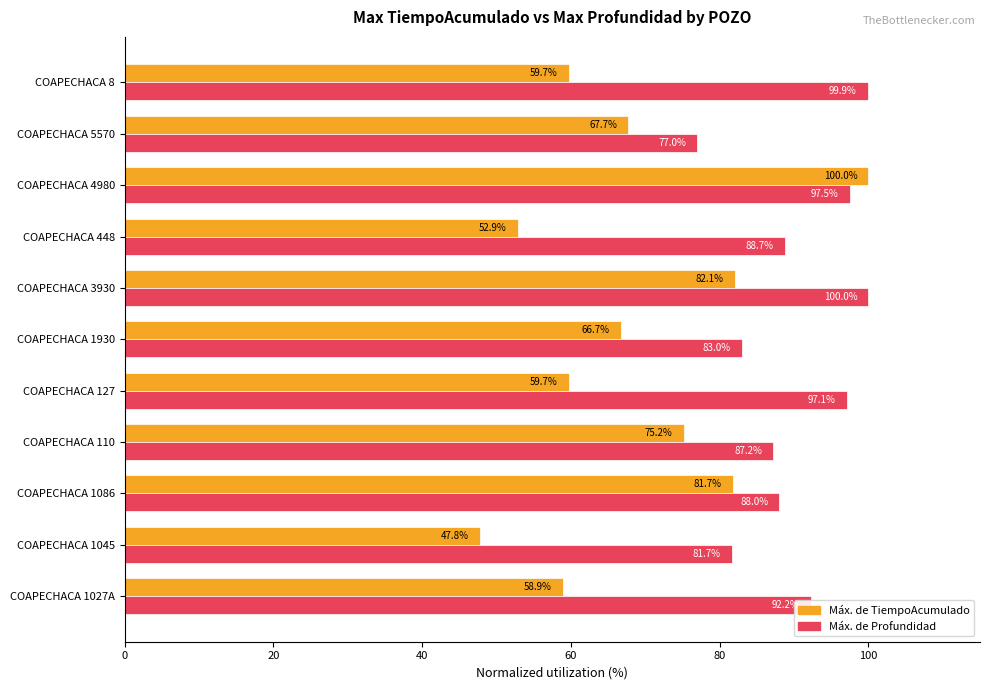

The Máx. de Profundidad series shows 23.2 at COAPECHACA 127. True or false?

False